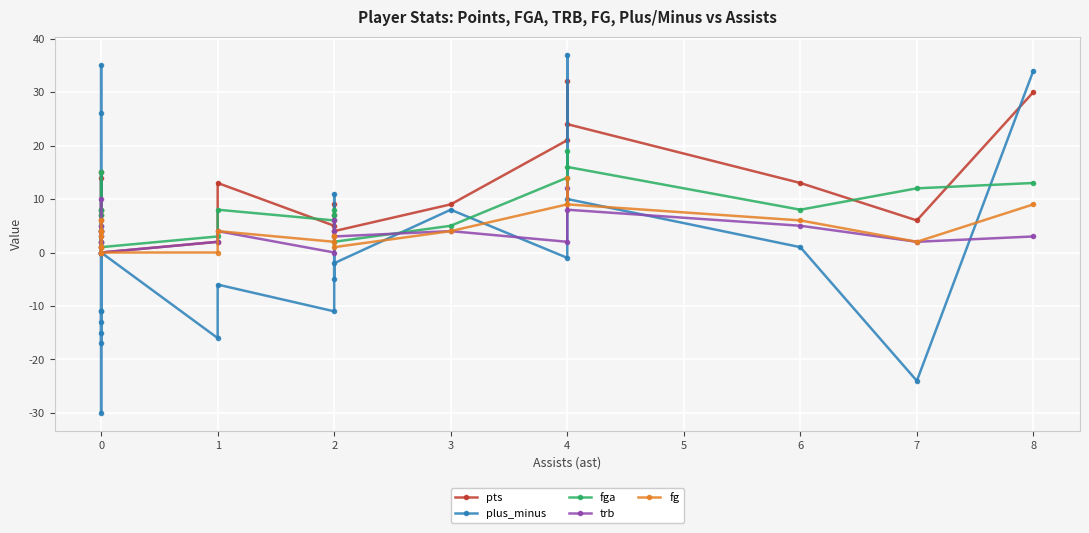

What is the value of the trb point at the 21st from the left?

2